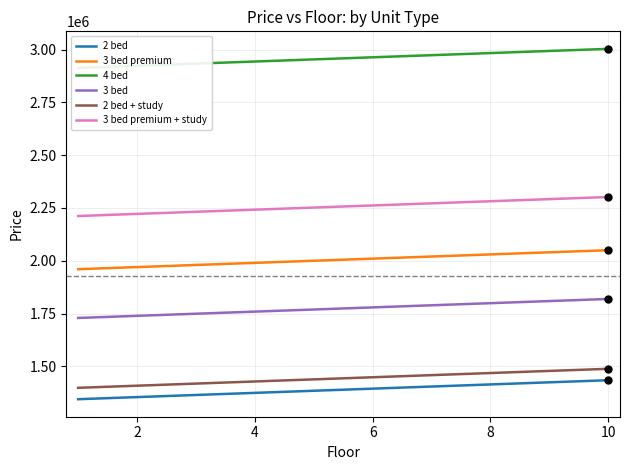

The value of 3 bed at 4 is 1759000. True or false?

True